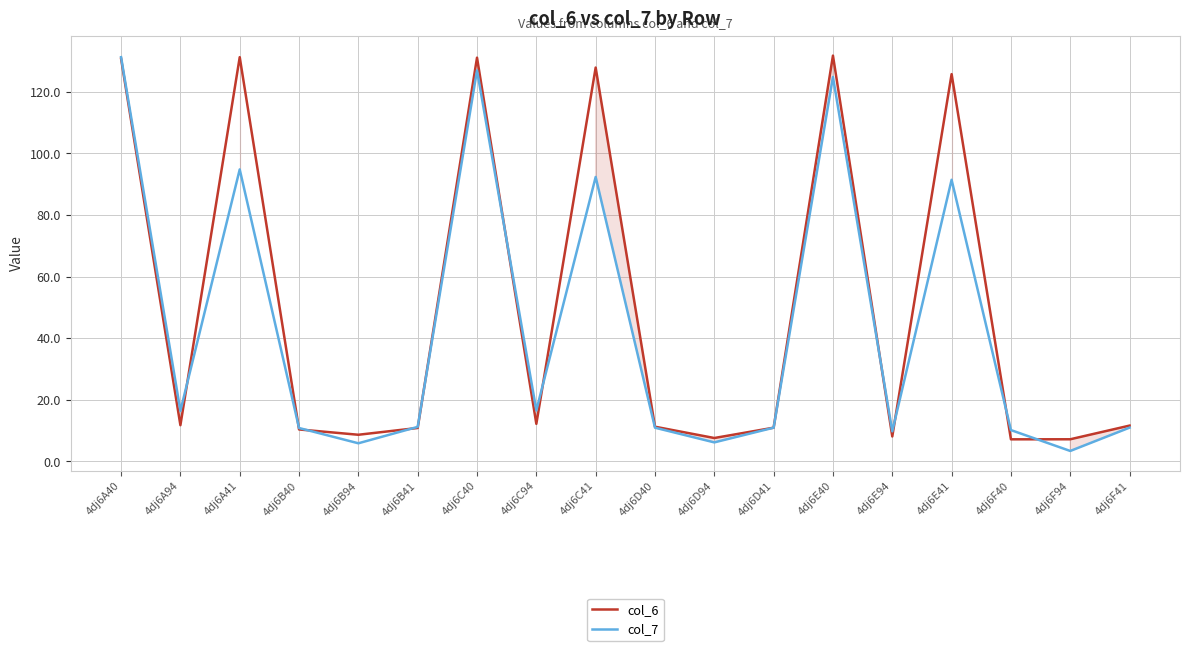

Where is col_7 nearest to the value 67?

4dj6E41